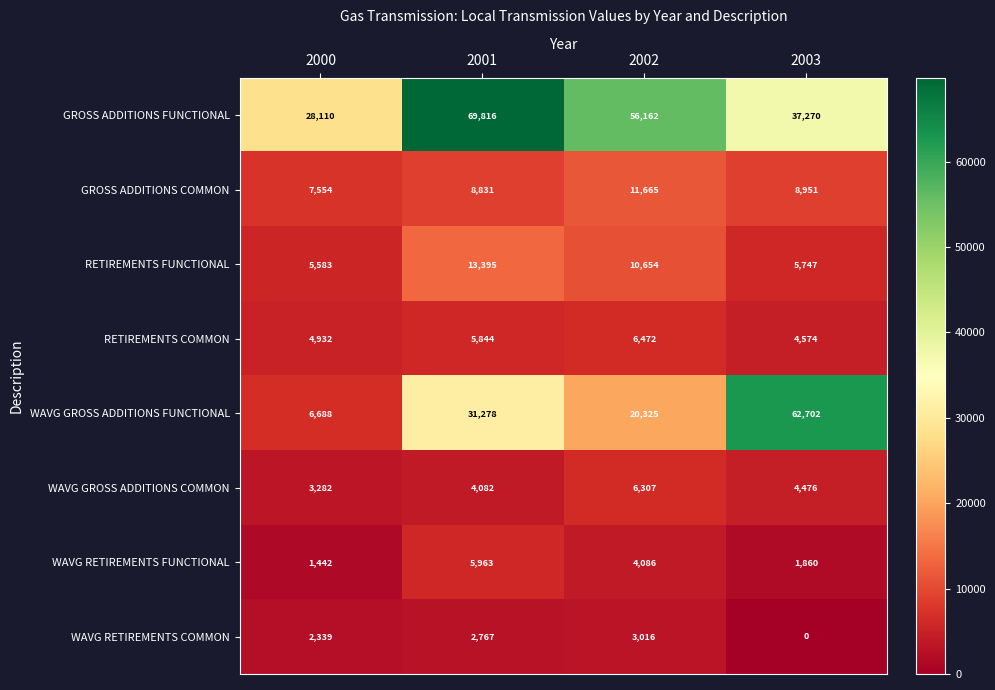

What value does the RETIREMENTS COMMON series have at 2000?

4932